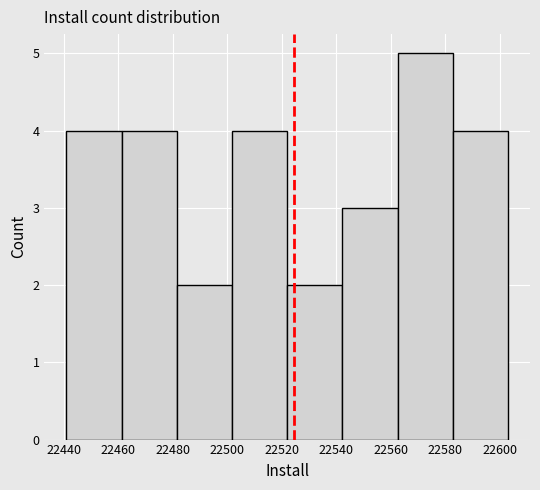

How tall is the bar that spans 22502 to 22522 on the x-axis? Neither the bar edges nor the heights are printed on the chart, so give them approximately, as read against the axes.

4